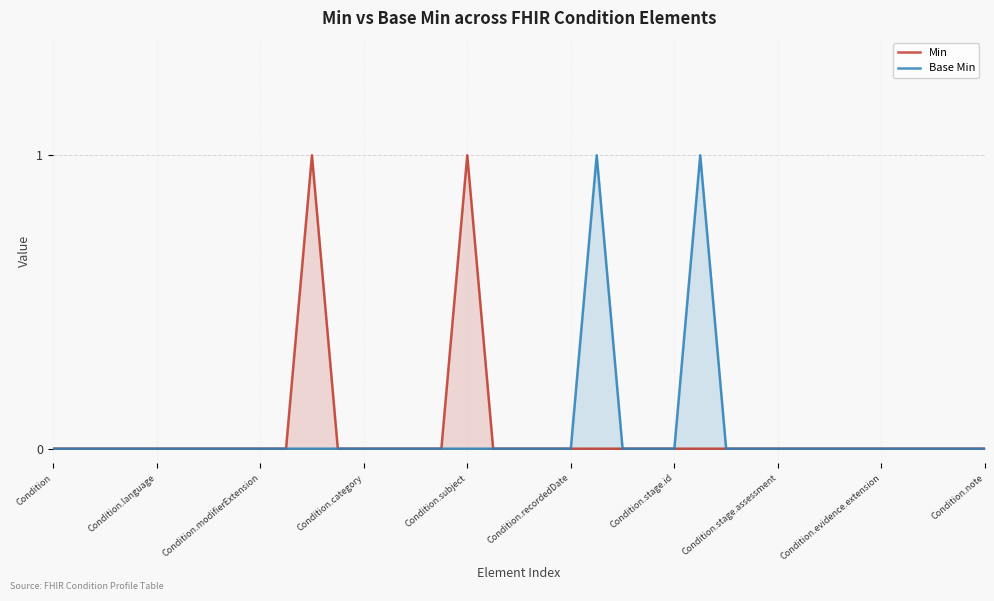

Does the chart have visible grid lines?

Yes